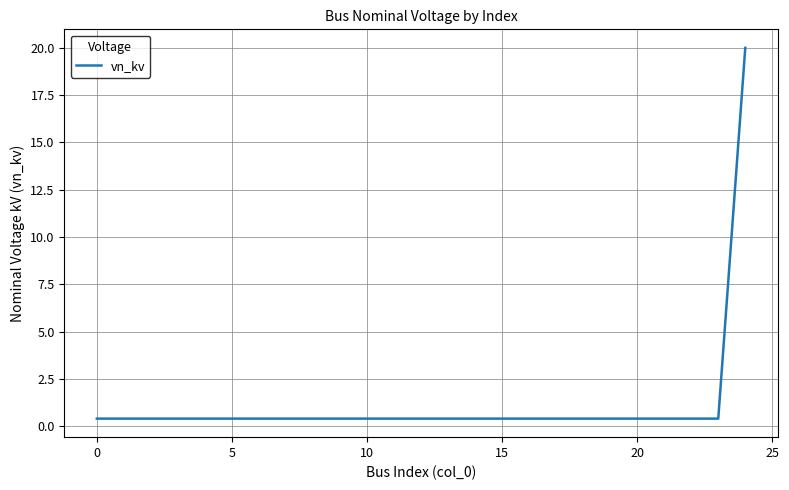

What is the maximum value shown in the chart?

20.0